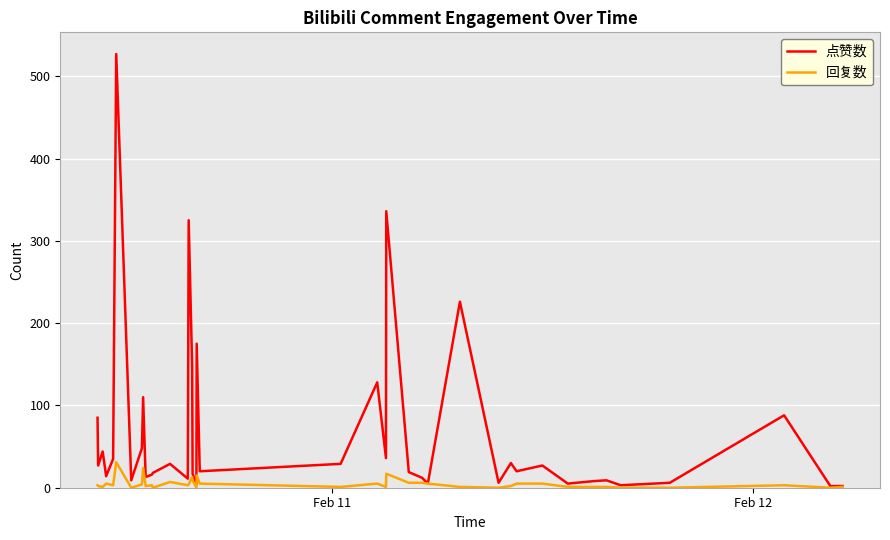

What is the maximum value for 回复数?

31